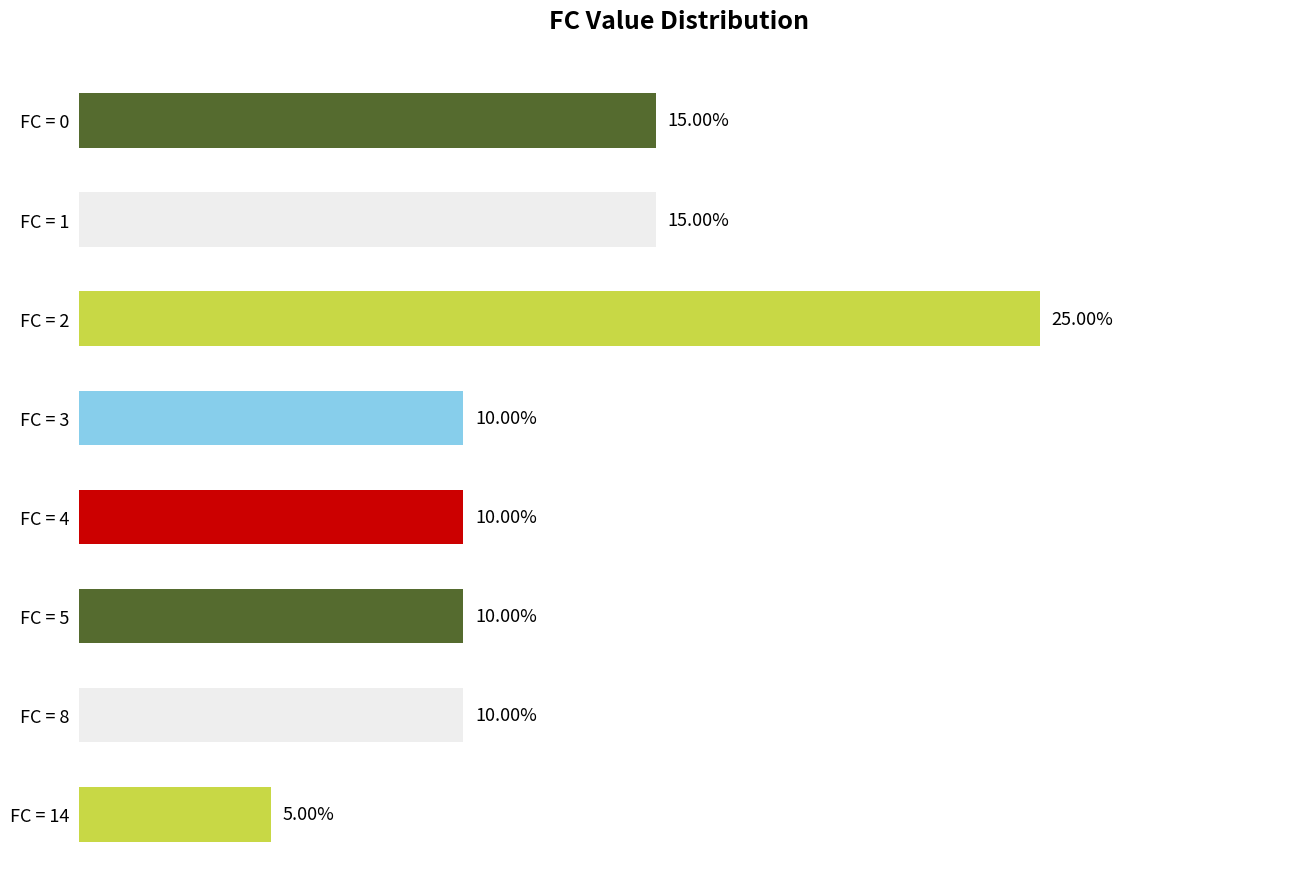

Which has a higher value, FC = 2 or FC = 1?

FC = 2